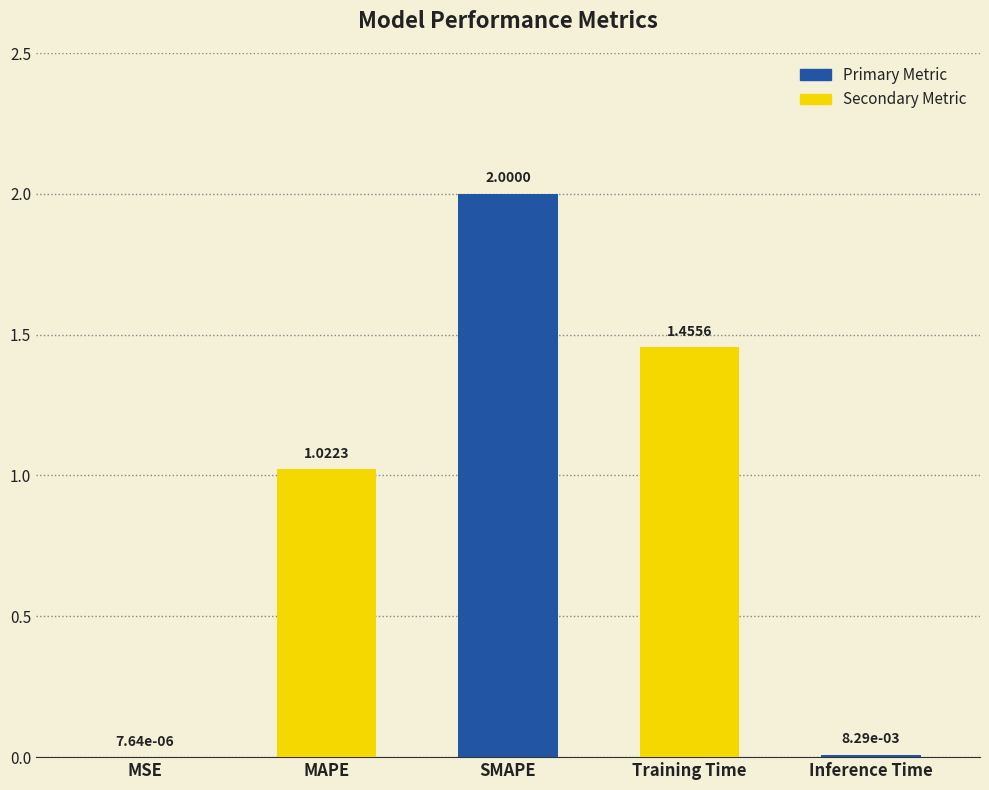

What is the change in value from MAPE to Inference Time?

-1.0